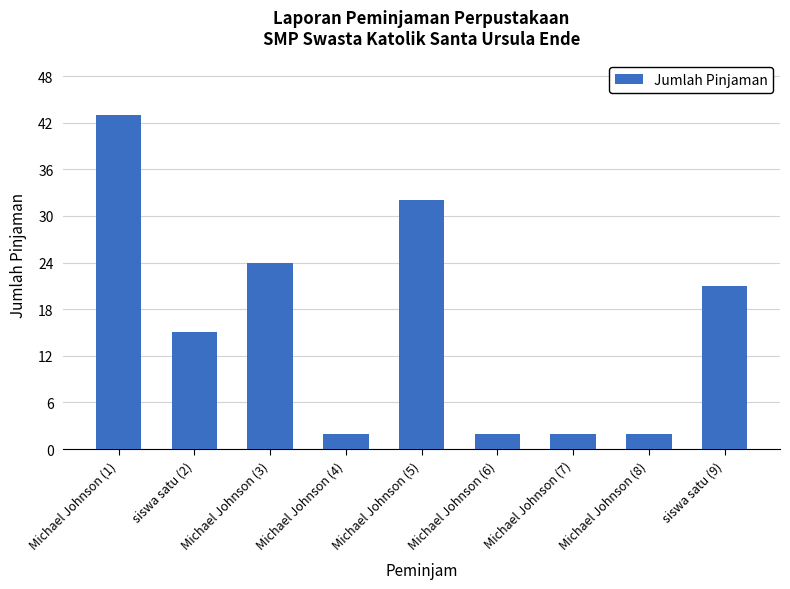

What is the sum of all values?

143